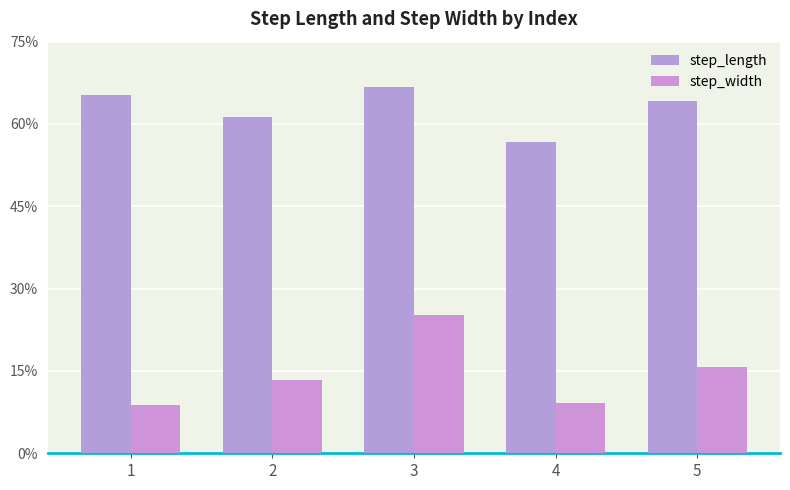

What is the value of the step_length bar at the 1st from the left?

0.7